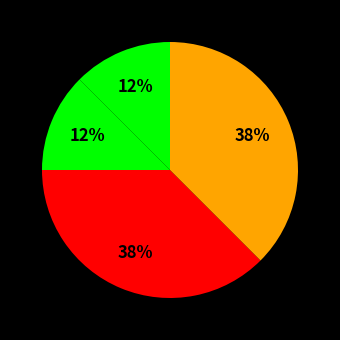

How many slices are in this pie chart?

4